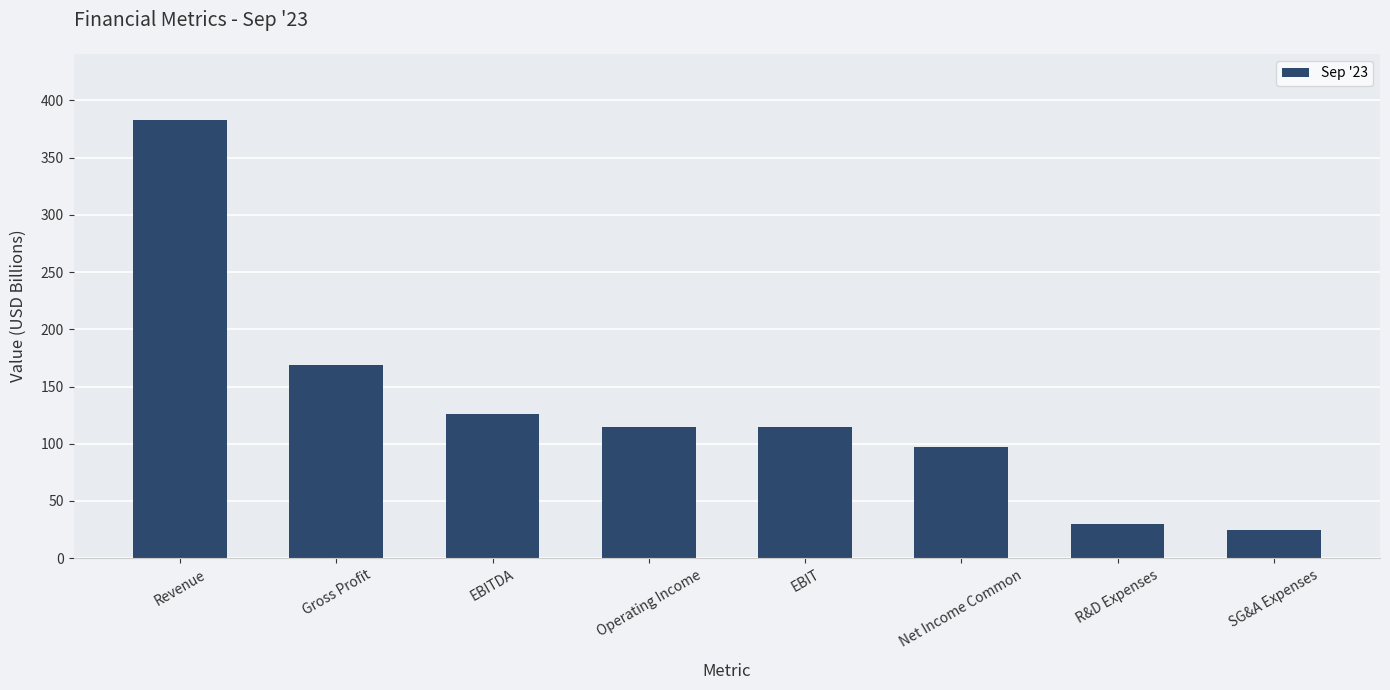

Which has a higher value, R&D Expenses or Operating Income?

Operating Income